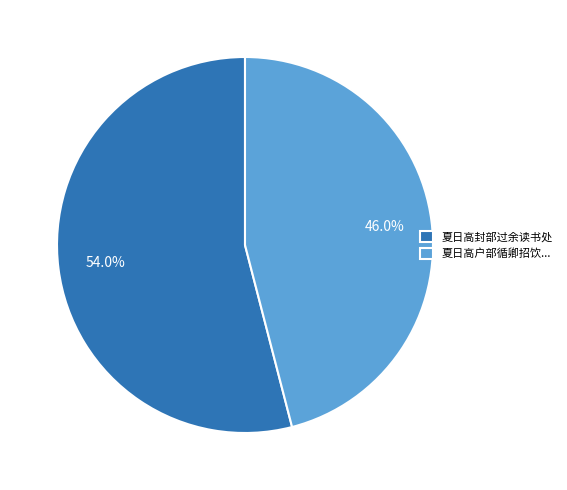

What is the ratio of the value at 夏日高封部过余读书处 to the value at 夏日高户部循卿招饮...?

1.2